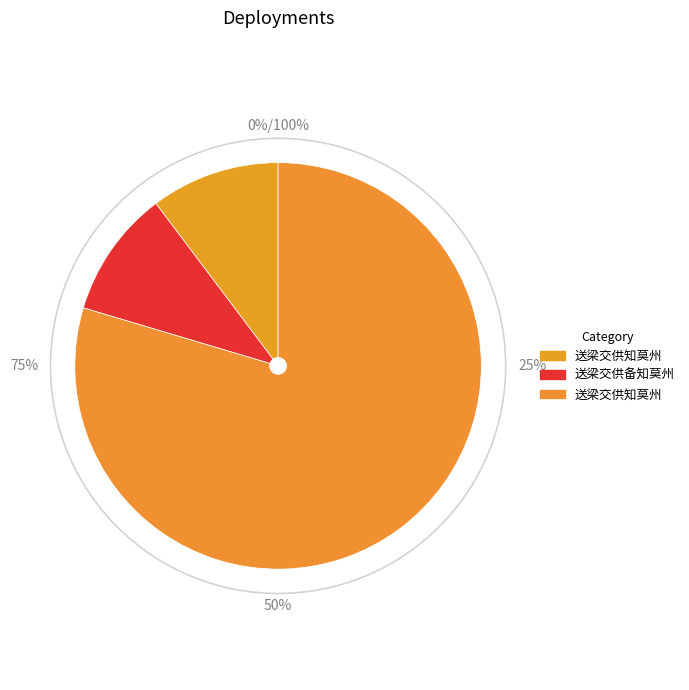

To the nearest percent, what percentage of the pie is 送梁交供知莫州?

80%